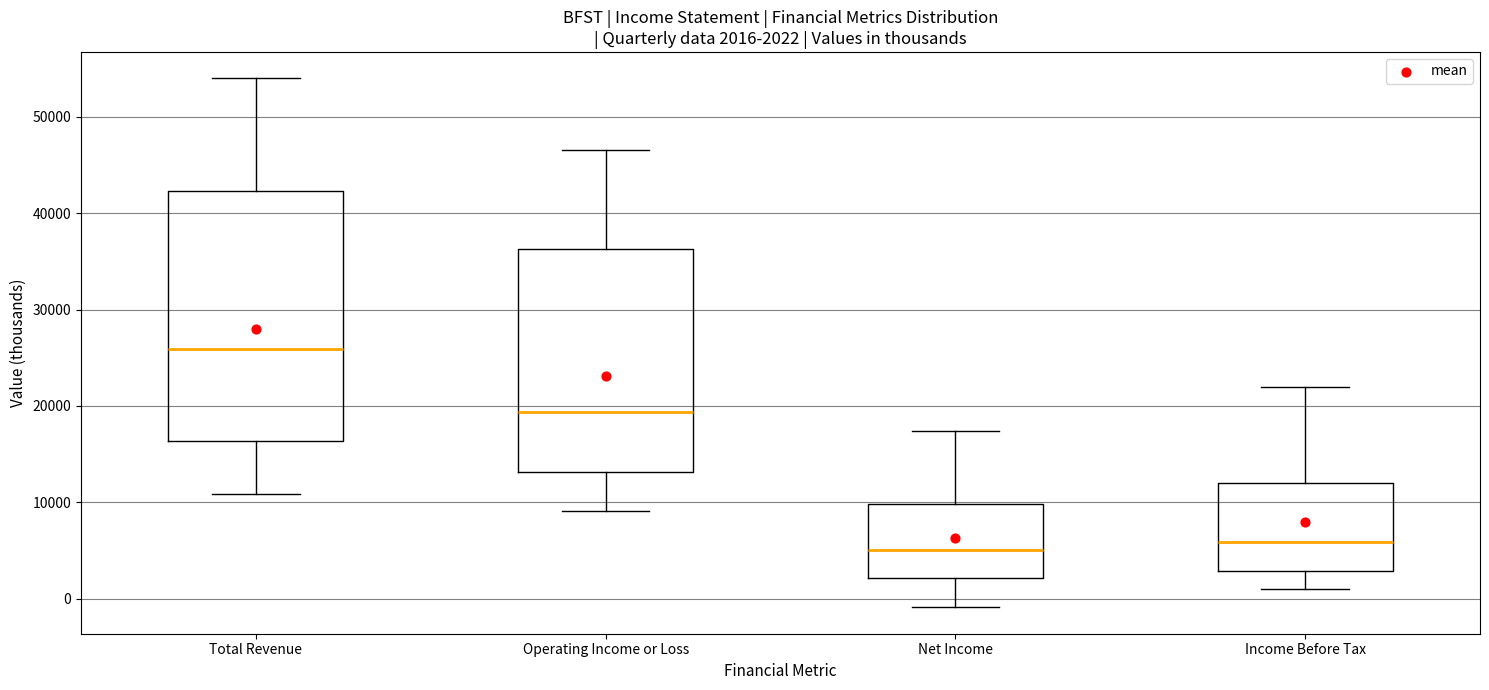

Which box is the tallest, from its lower edge to its upper edge?

Total Revenue